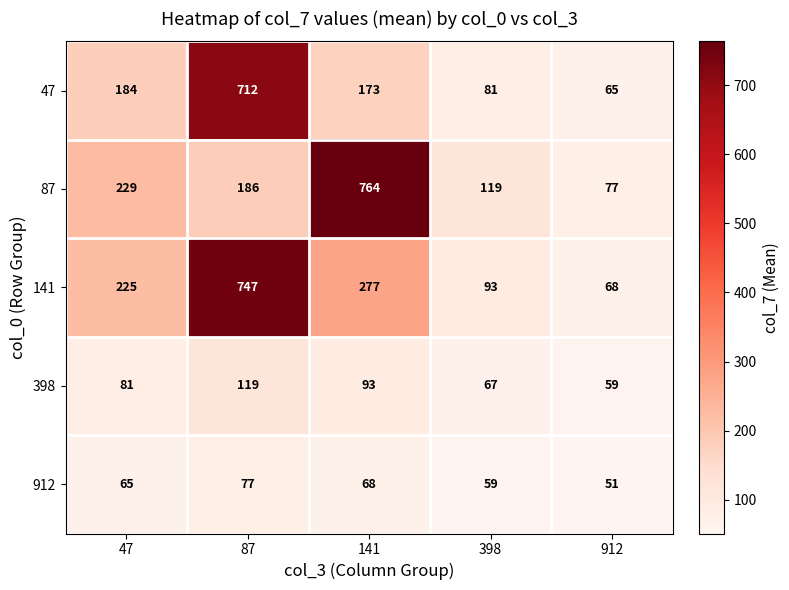

What is the lowest value of the 398 series?

59